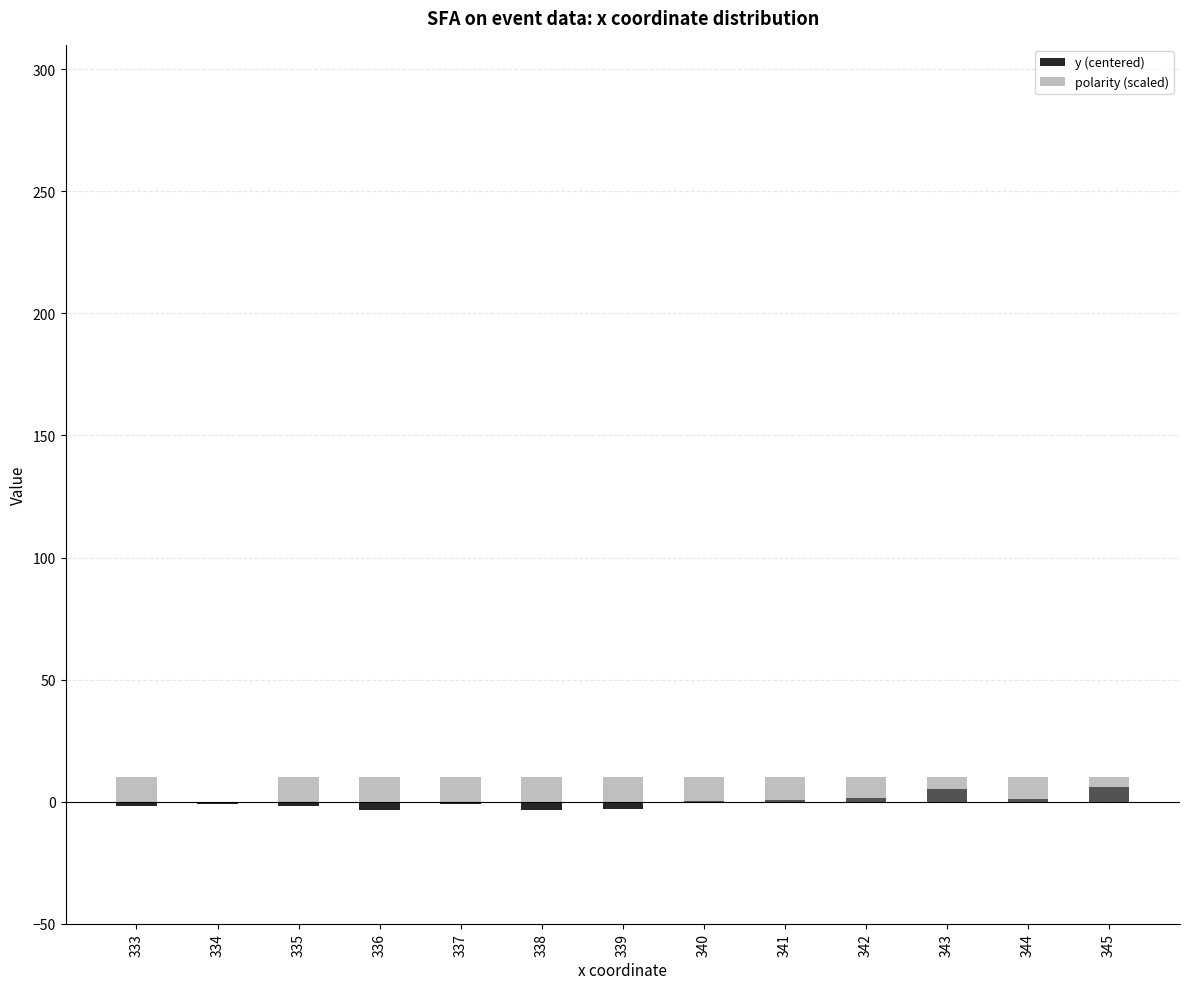

Rank the series at 333 from highest to lowest value.

polarity (scaled), y (centered)